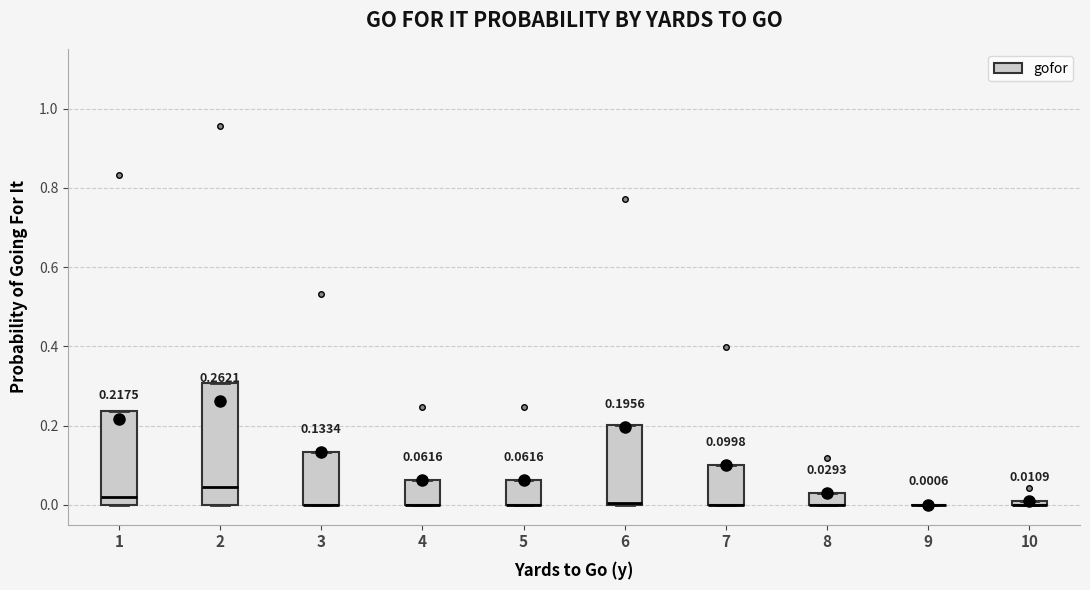

Comparing the boxes themselves (not the whiskers), which one is the tallest?

2